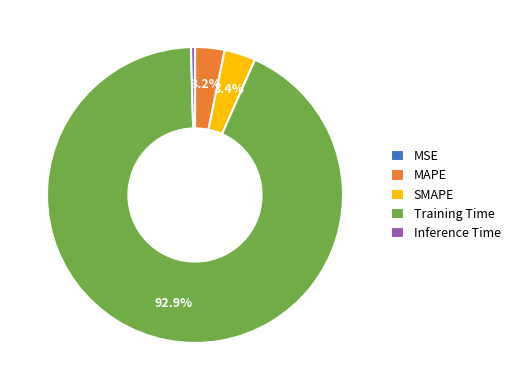

True or false: Inference Time accounts for 0% of the total.

True